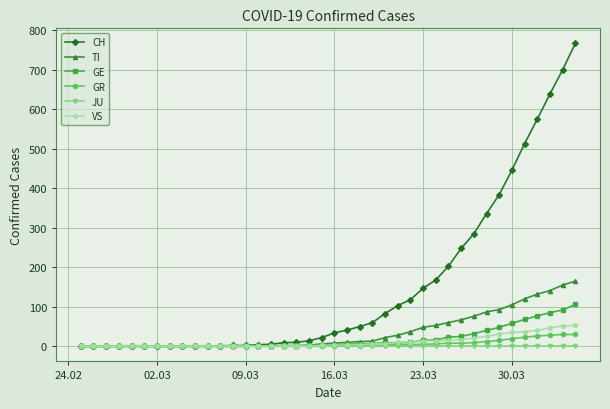

What is the maximum value for GE?

106